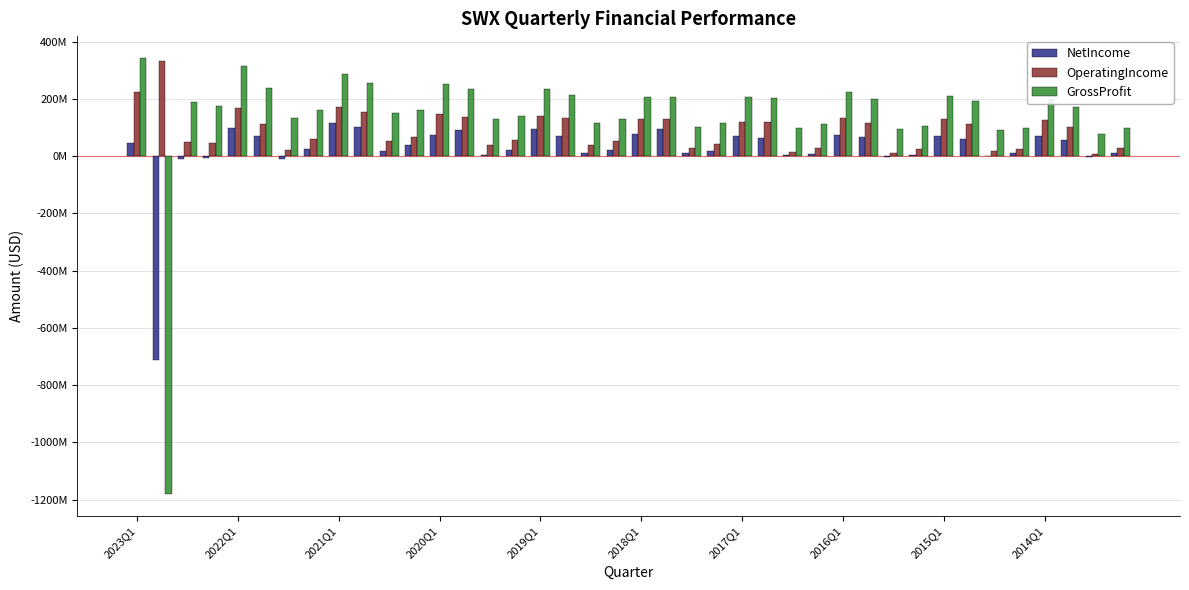

At which category is the sum across all series the highest?

2023Q1